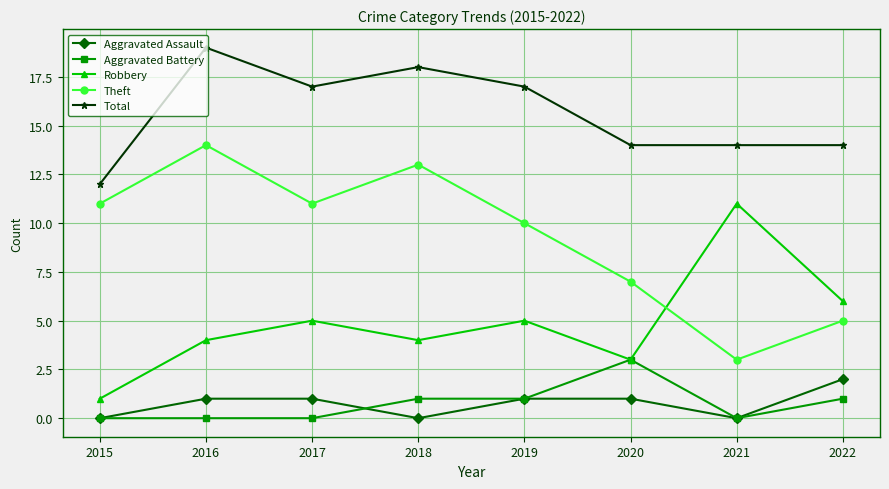

Is the value of Aggravated Assault at 2021 greater than the value of Total at 2018?

No